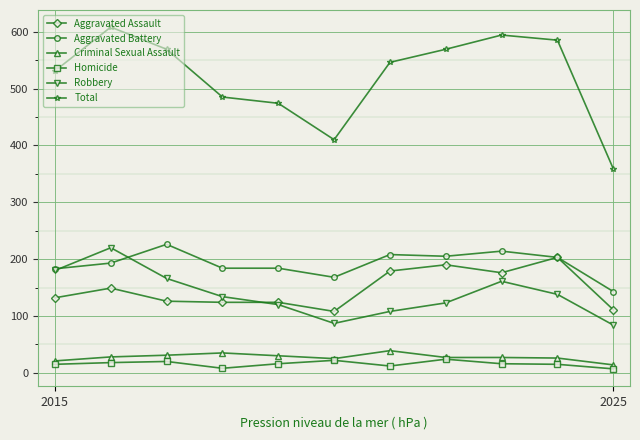

True or false: Aggravated Assault and Total intersect in this chart.

False